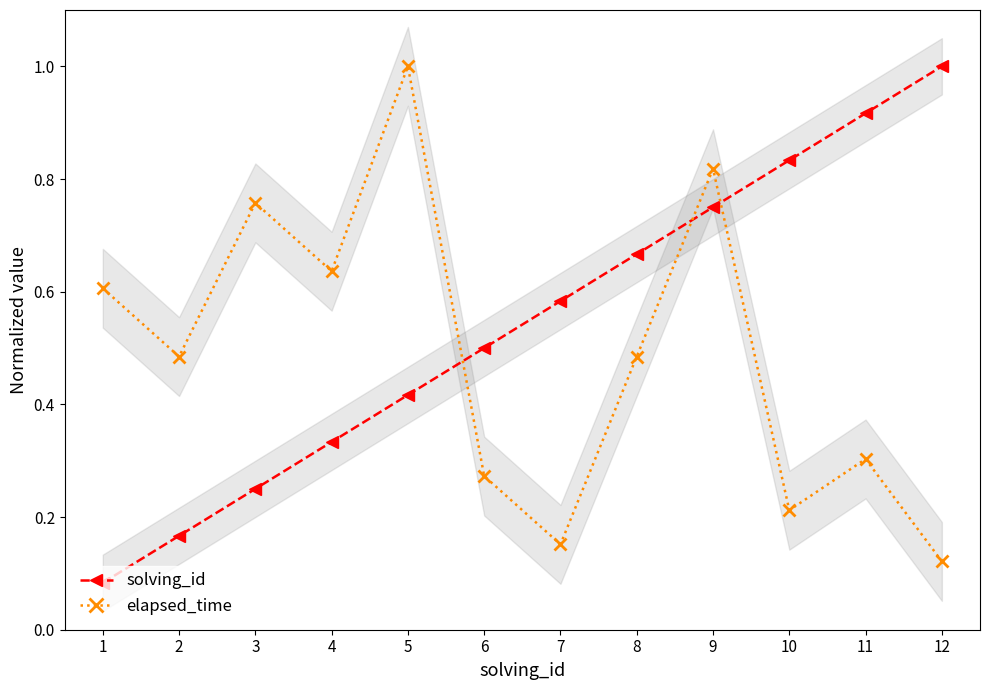

After their last crossing, which series has the higher values: solving_id or elapsed_time?

solving_id